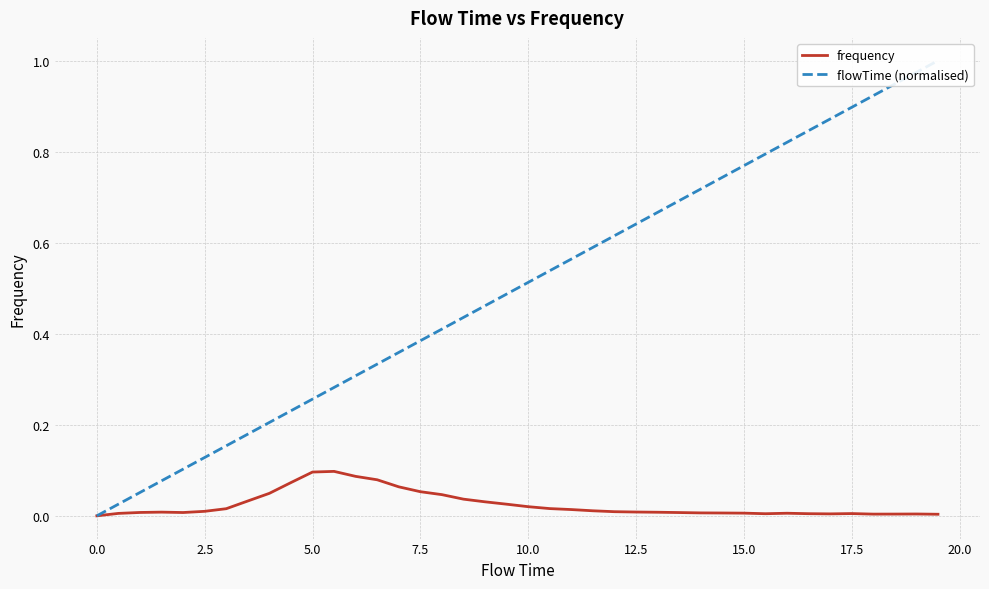

Is it true that flowTime (normalised) equals 1.3 at 37?

False